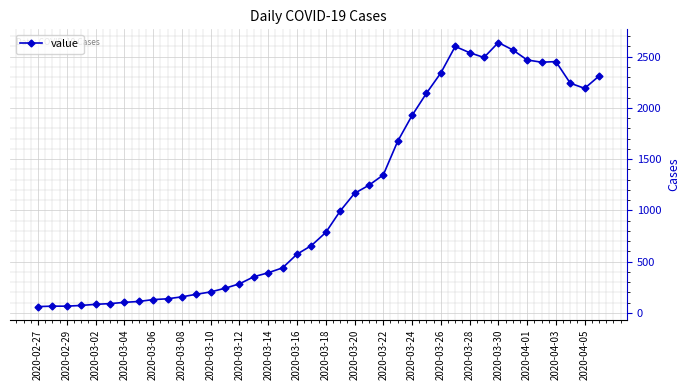

What is the difference between the maximum and minimum values?

2577